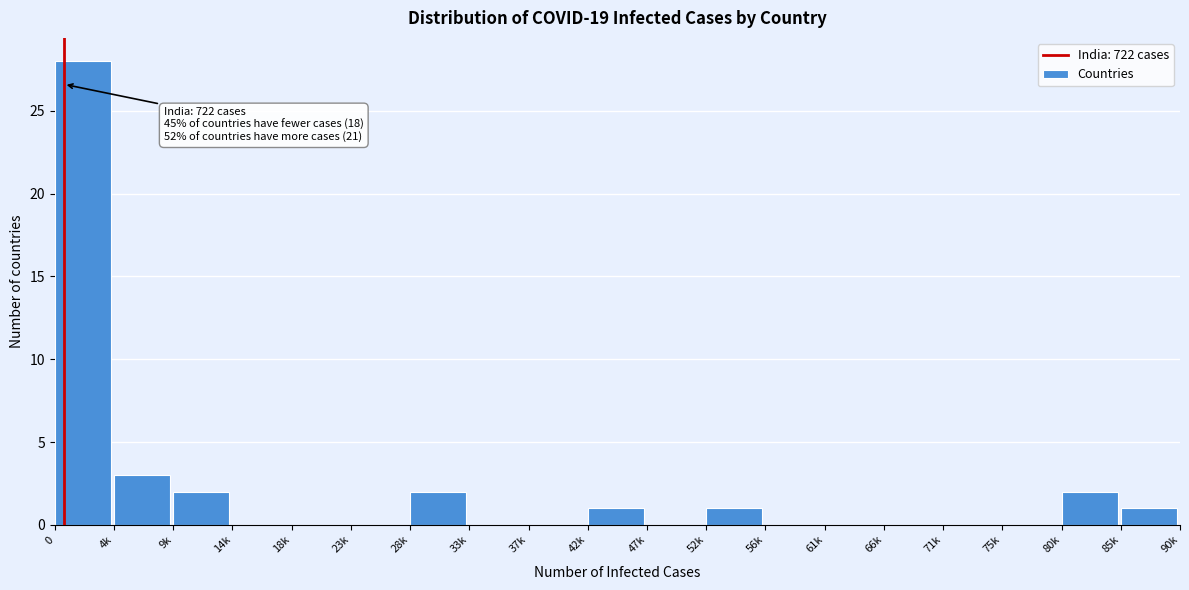

Reading left to right, extract all data points from this chart.

0=28	4k=3	9k=2	14k=0	18k=0	23k=0	28k=2	33k=0	37k=0	42k=1	47k=0	52k=1	56k=0	61k=0	66k=0	71k=0	75k=0	80k=2	85k=1